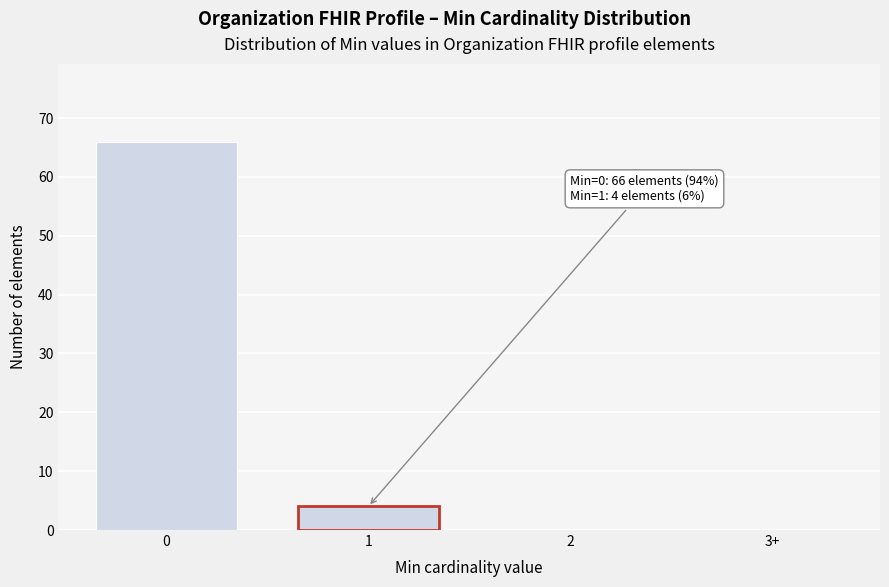

Reading right to left, transcribe all the data shown in this chart.

3+=0	2=0	1=4	0=66